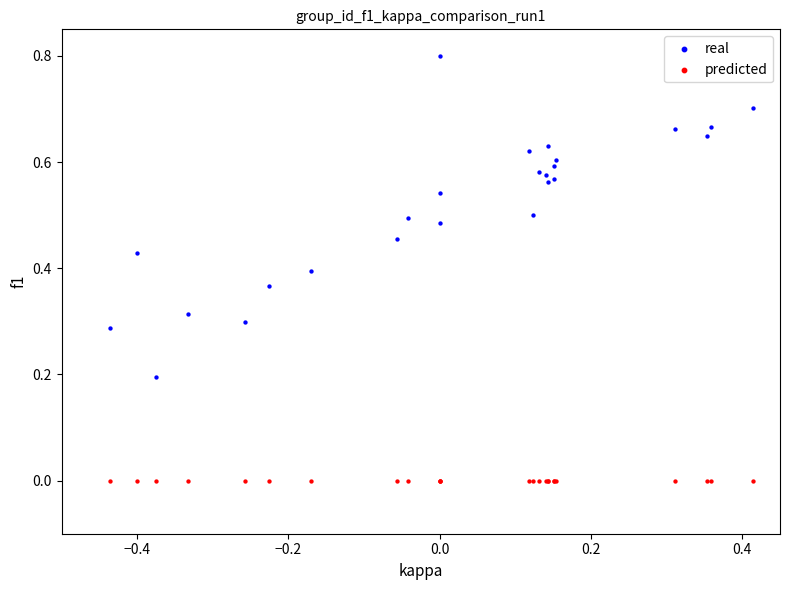

Which series reaches the minimum Y coordinate?

predicted